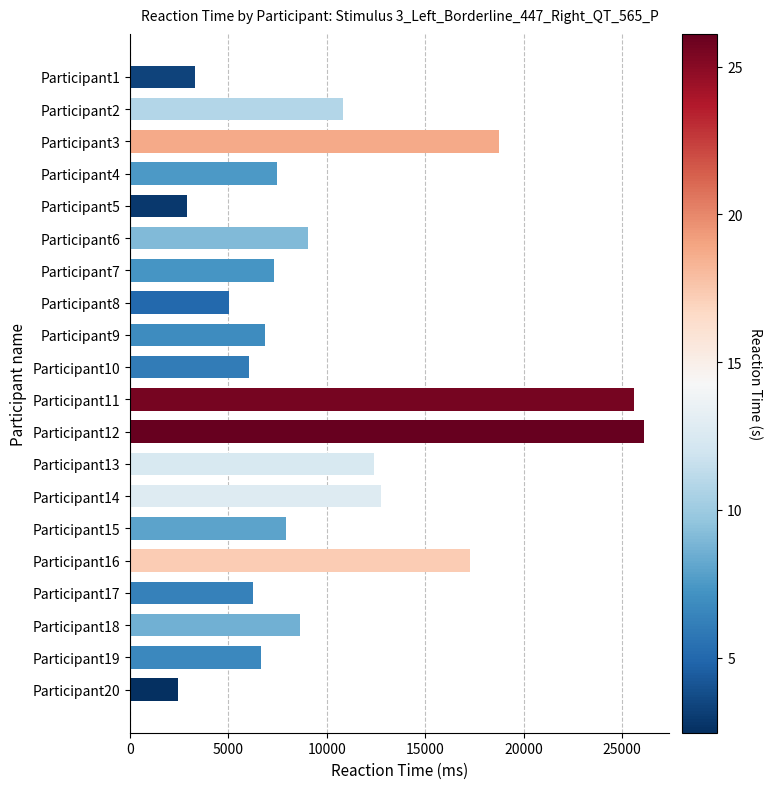

What is the sum of all values?

203562